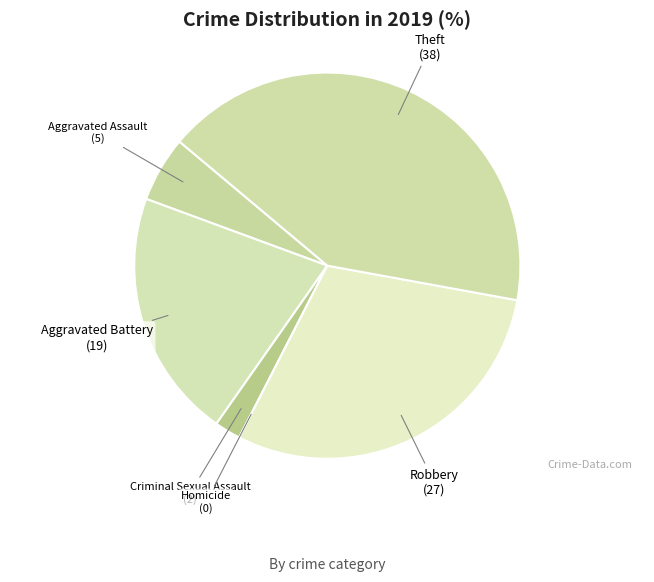

Does Aggravated Assault represent more than half of the total?

No